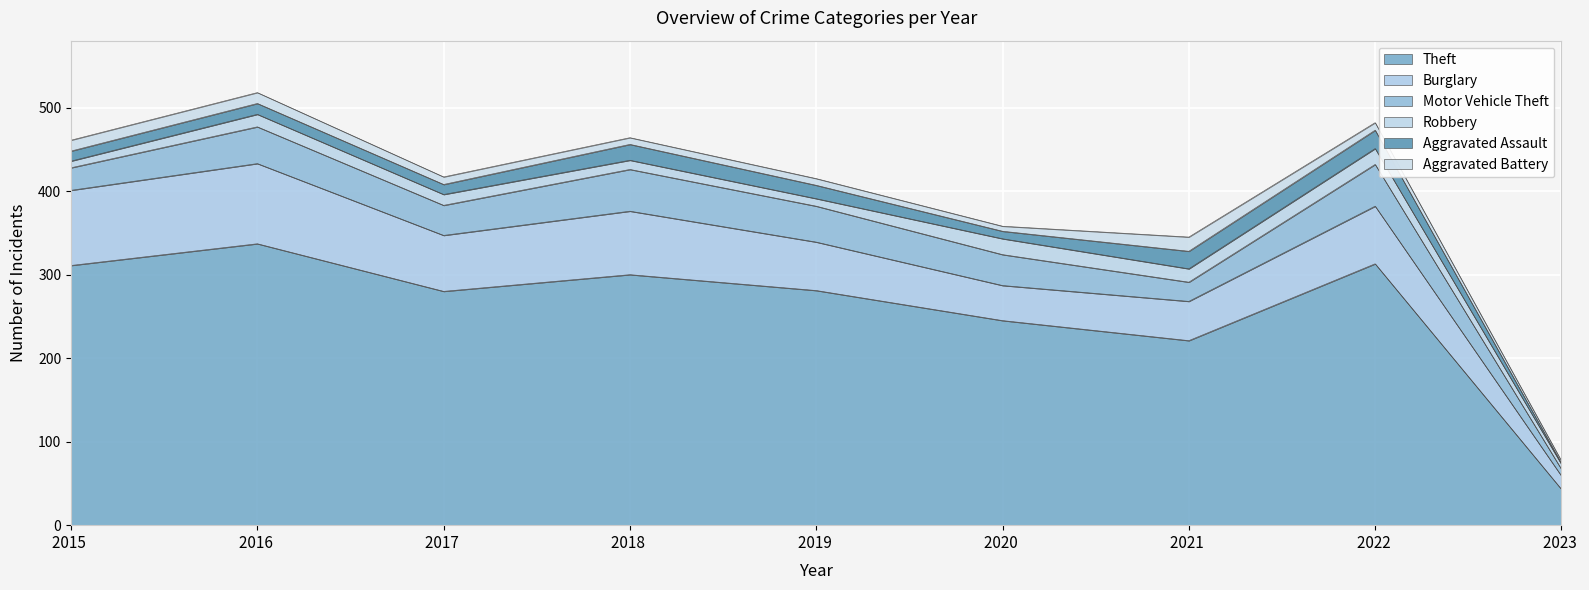

Which series has the largest range (max minus min)?

Theft